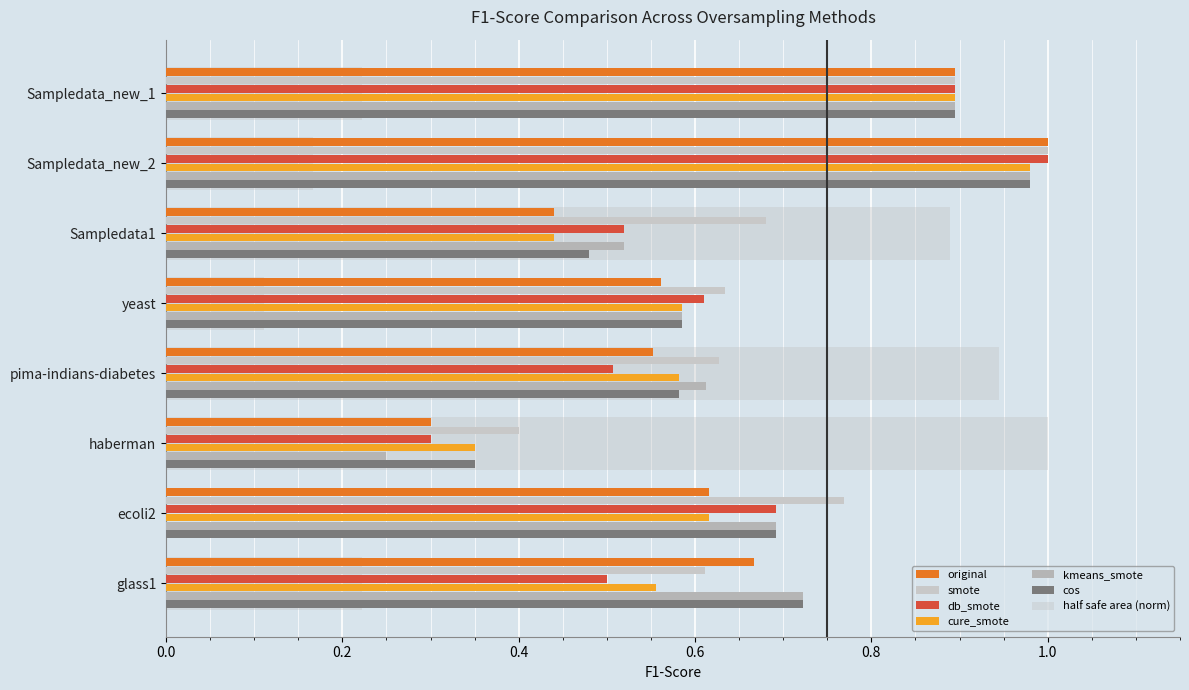

True or false: db_smote has a value of 0.5 at Sampledata1.

True